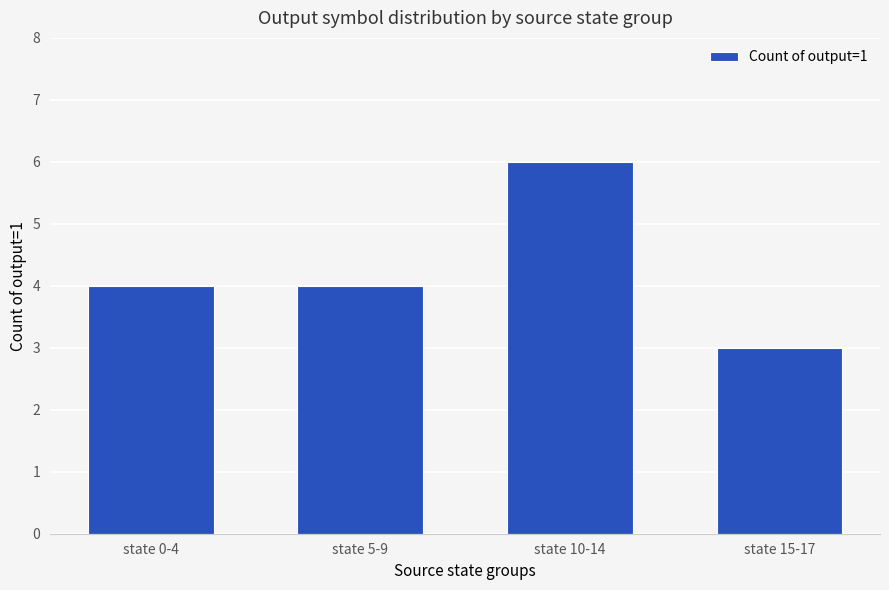

Which category has the lowest value across all series?

state 15-17